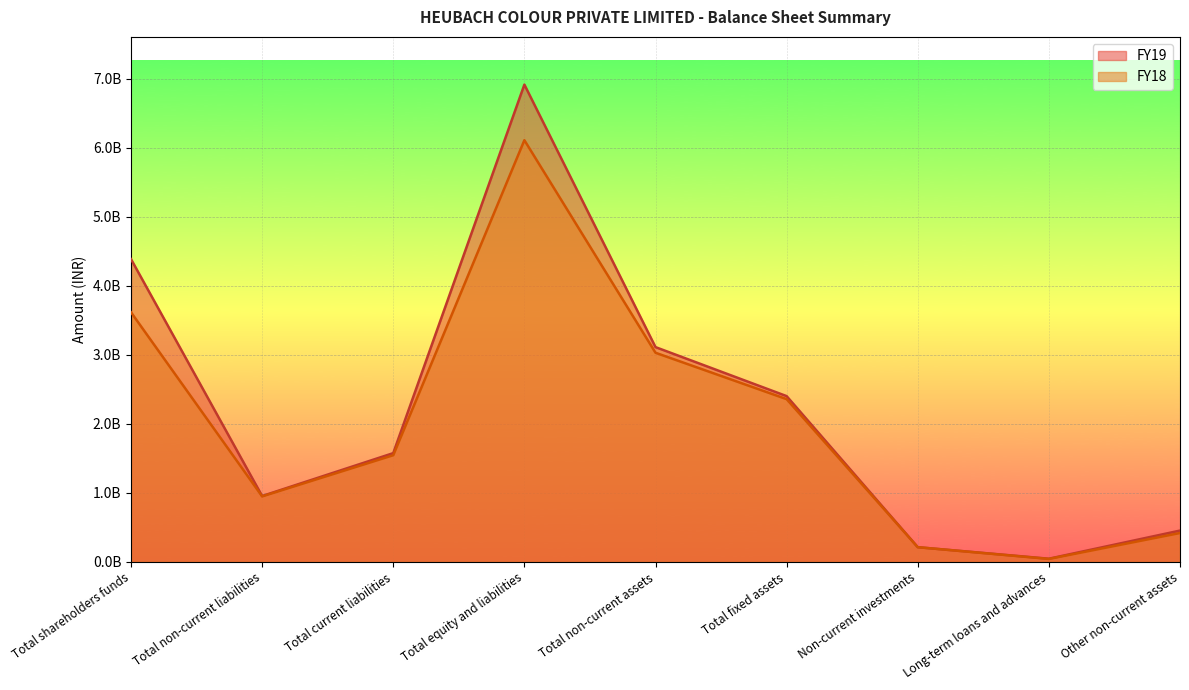

What is the total value across all series at Total non-current assets?

6138830000